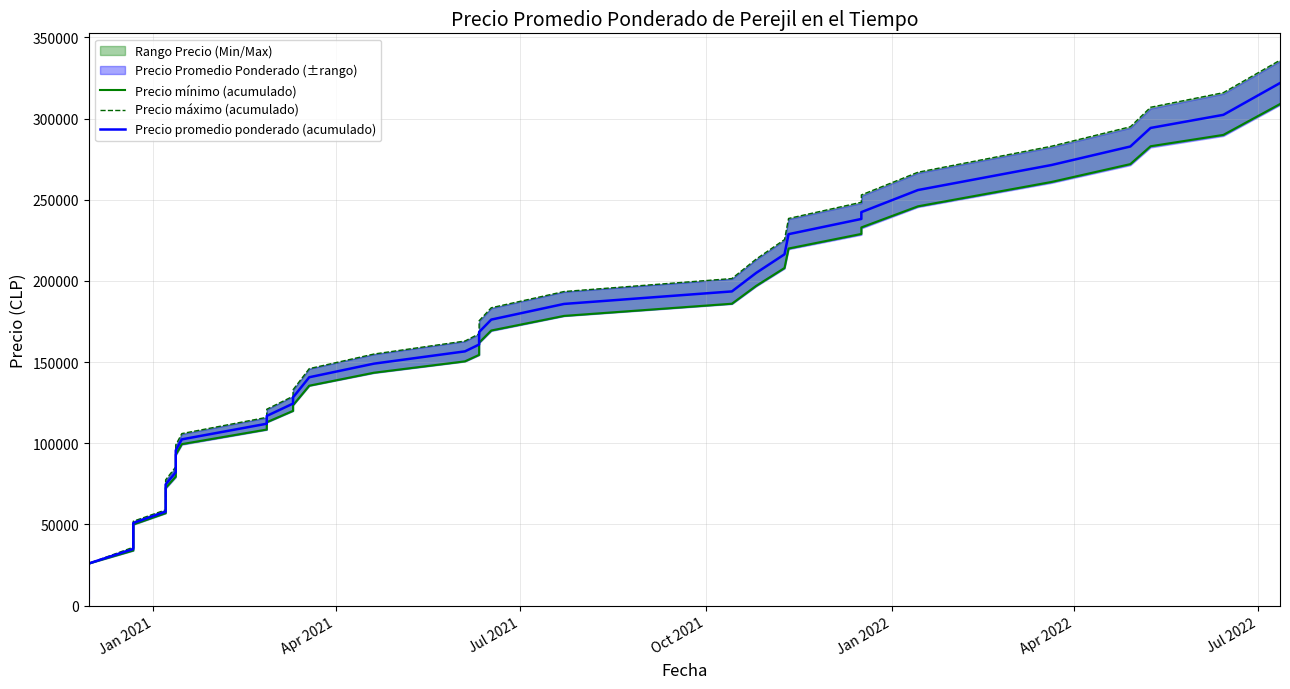

What are all the series names shown in the legend?

Precio mínimo (acumulado), Precio máximo (acumulado), Precio promedio ponderado (acumulado)